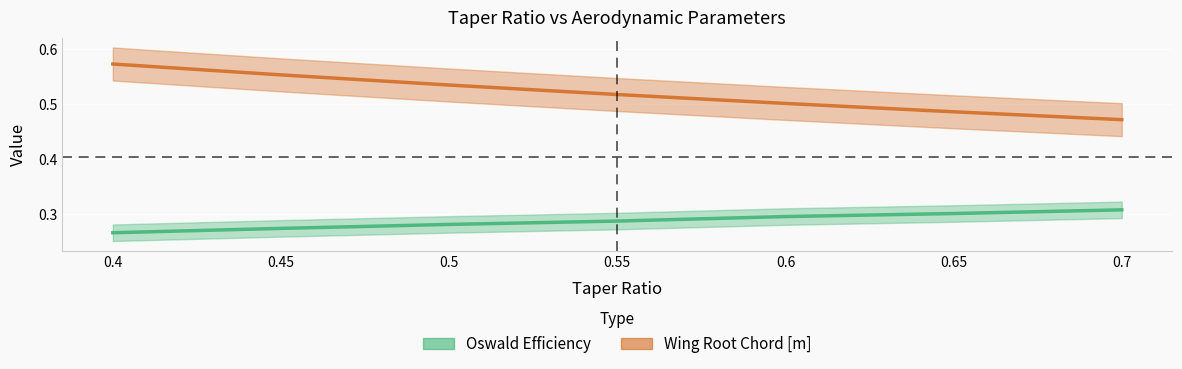

What is the minimum value for Oswald Efficiency?

0.3